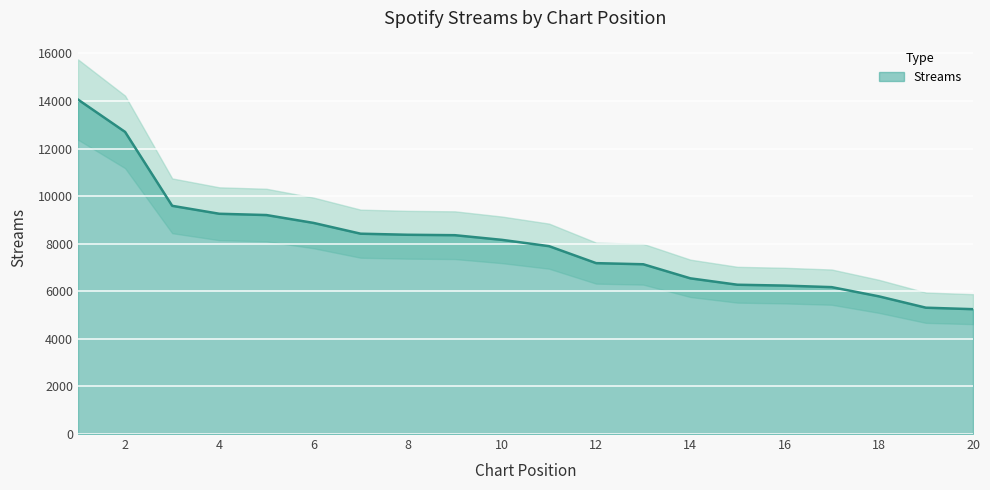

List the labels in order of value, smallest first.

20, 19, 18, 17, 16, 15, 14, 13, 12, 11, 10, 9, 8, 7, 6, 5, 4, 3, 2, 1